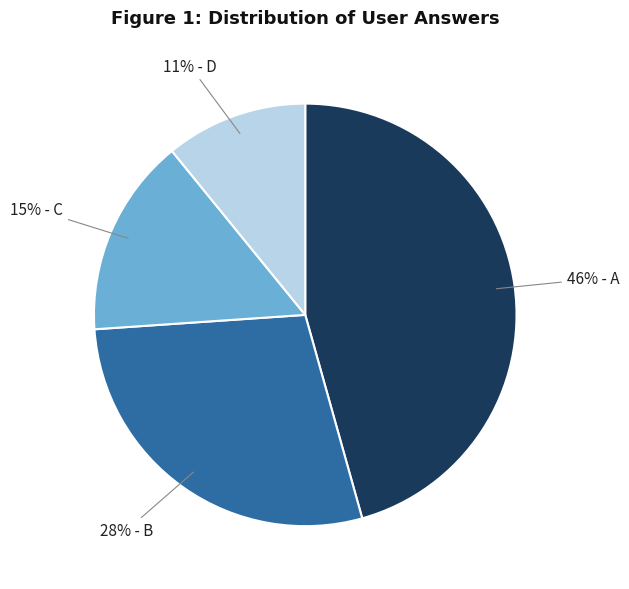

To the nearest percent, what is the difference between the largest and smallest slice percentages?

35%